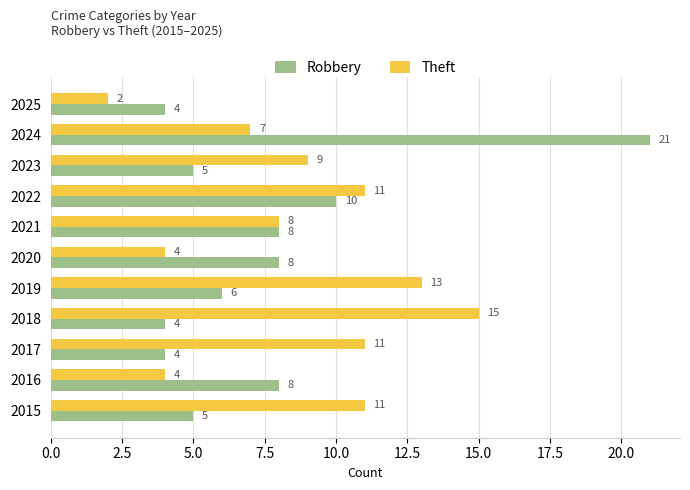

Between 2017 and 2023, which series saw the biggest shift?

Theft